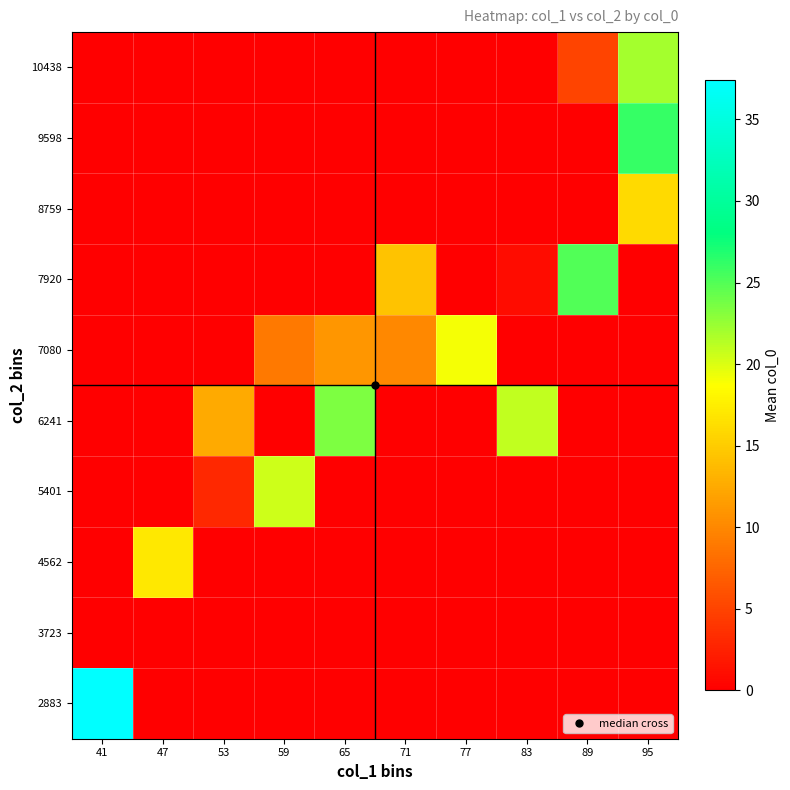

At how many categories does at least one series exceed 3?

10